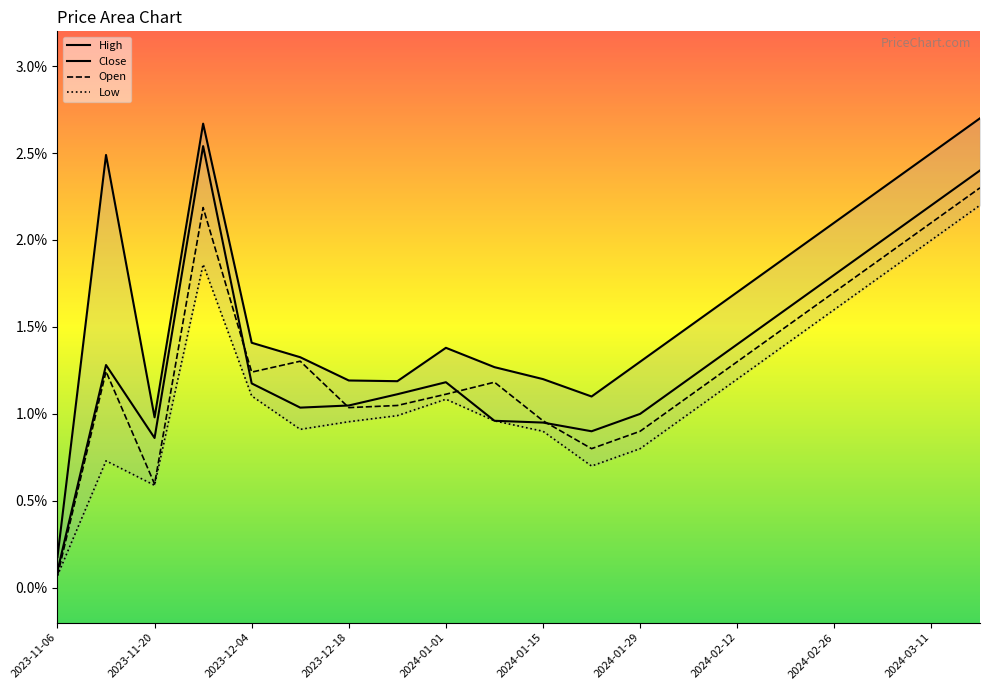

Which series has the largest total across all categories?

High